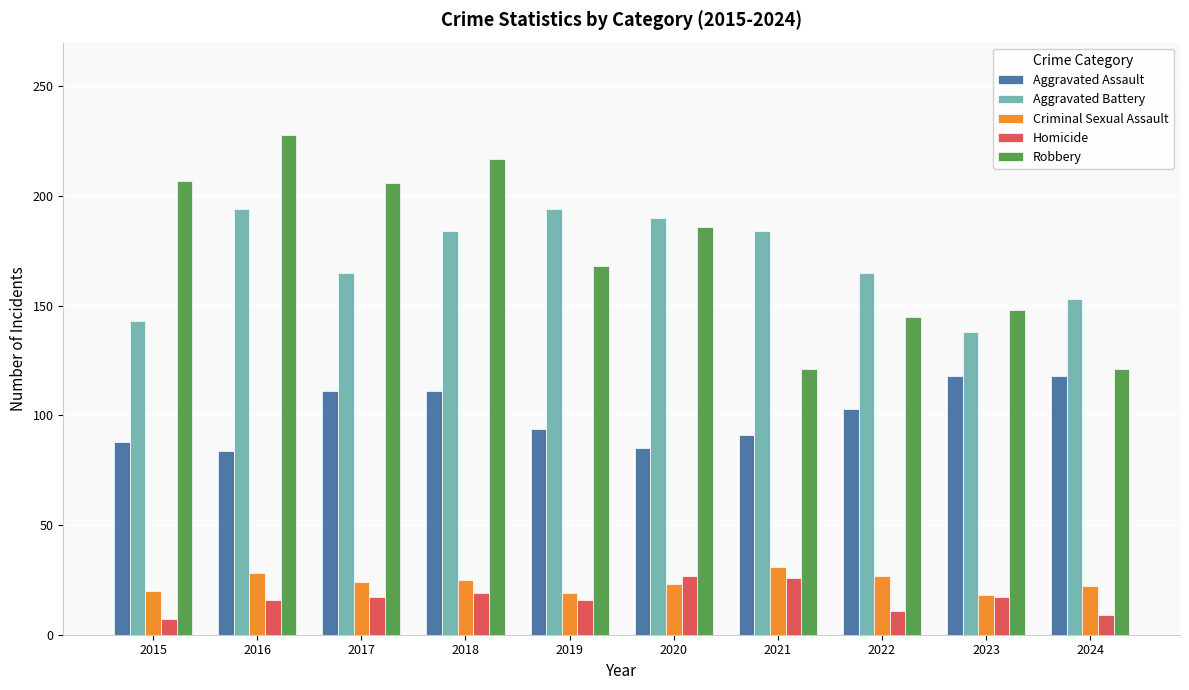

At how many categories does at least one series exceed 172?

7